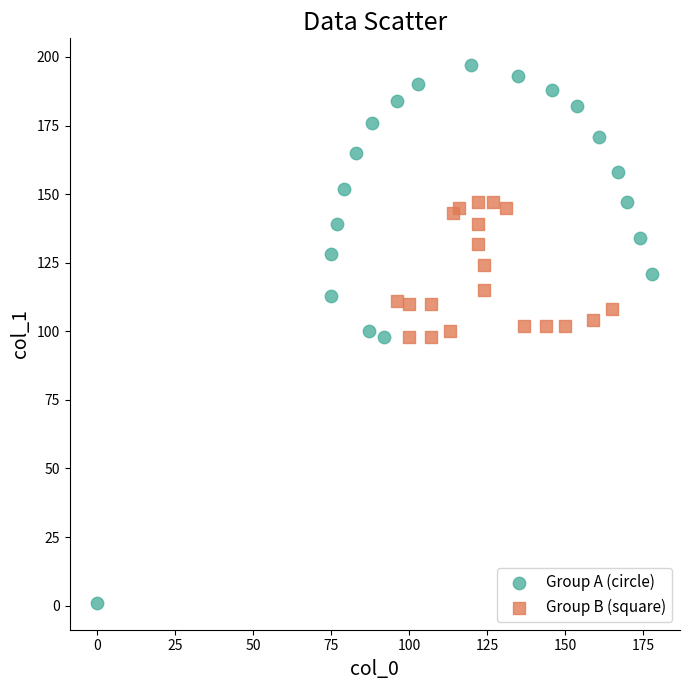

Which series reaches the minimum Y coordinate?

Group A (circle)